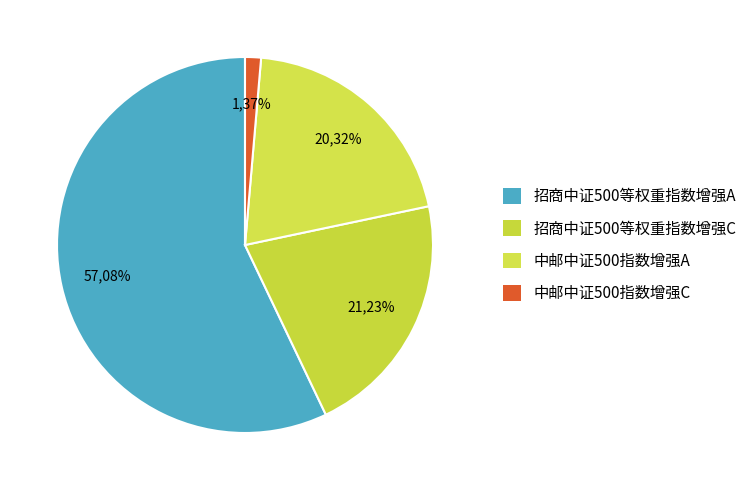

Is there any slice that represents more than half of the pie?

Yes